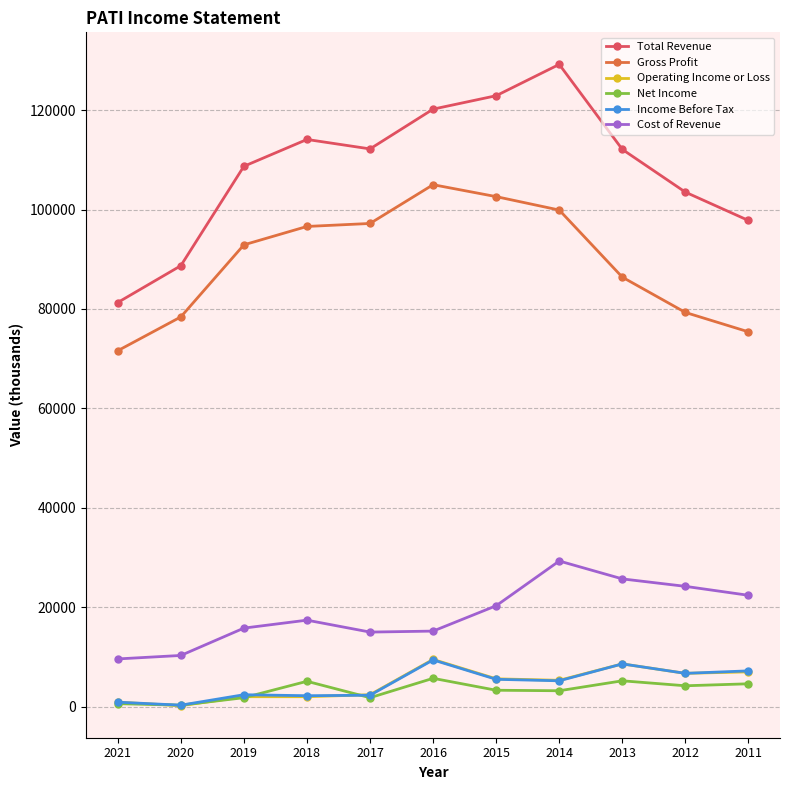

At how many categories does at least one series exceed 4680?

11